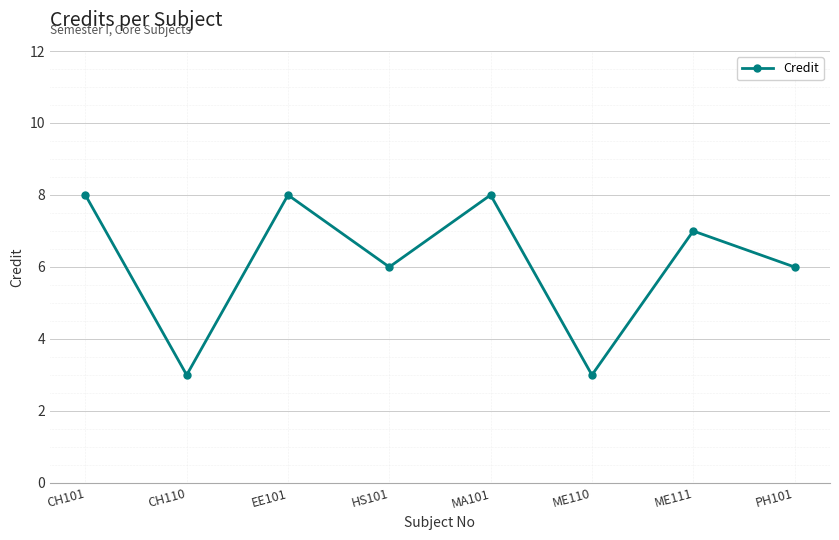

What is the label of the 5th point from the left?

MA101